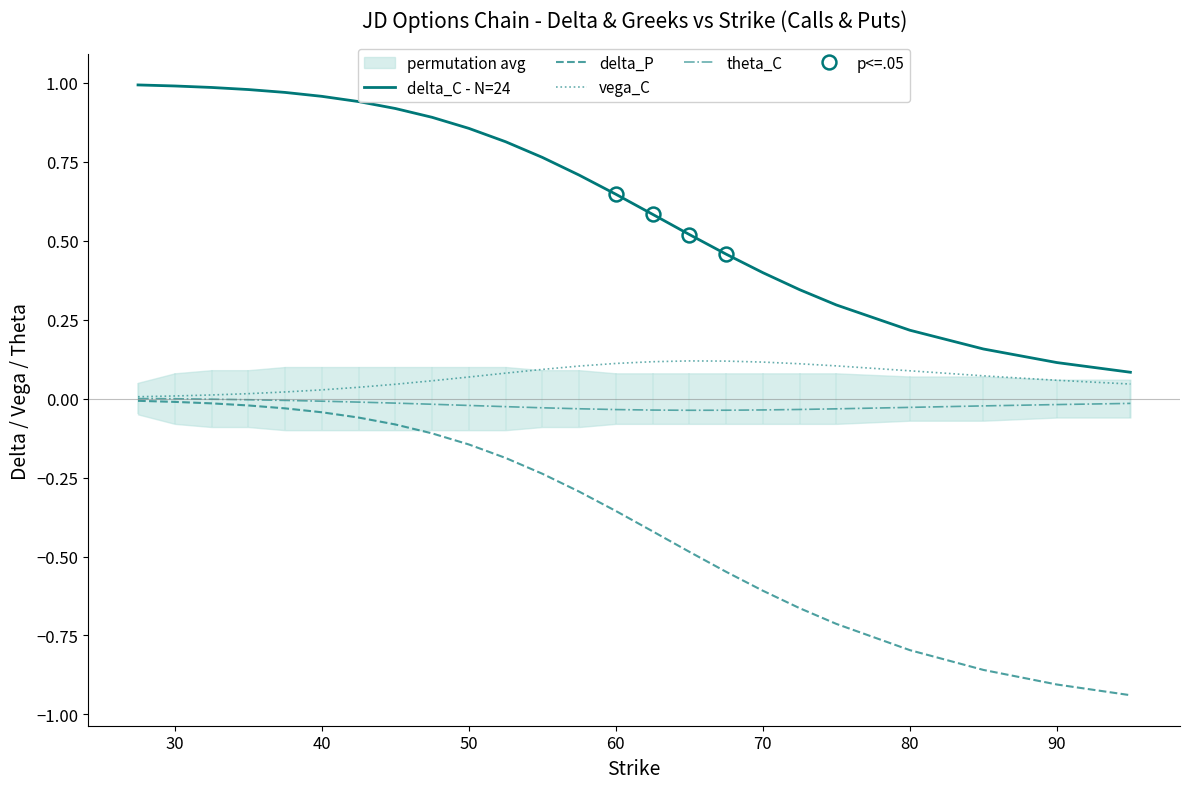

Is the value of delta_P at 90 greater than the value of vega_C at 80?

No